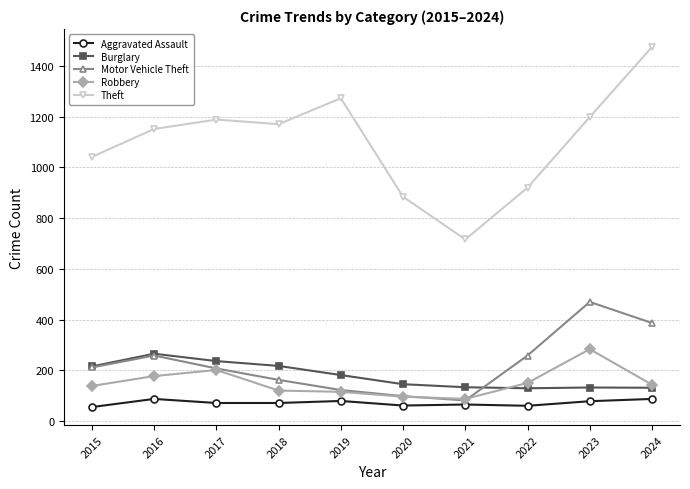

What is the minimum value shown in the chart?

56